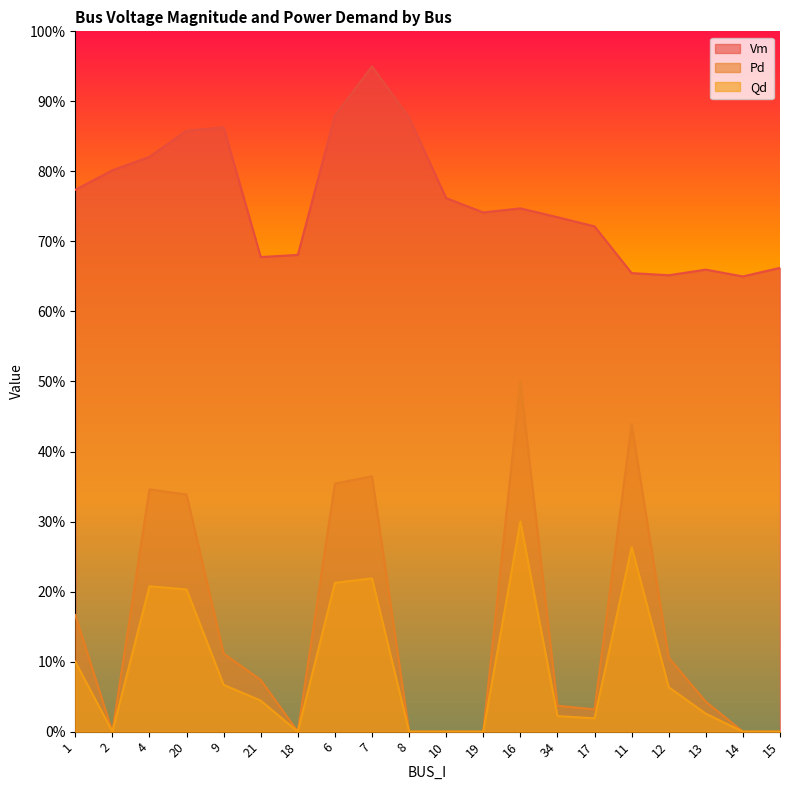

Does the chart display data point markers on the line(s)?

No